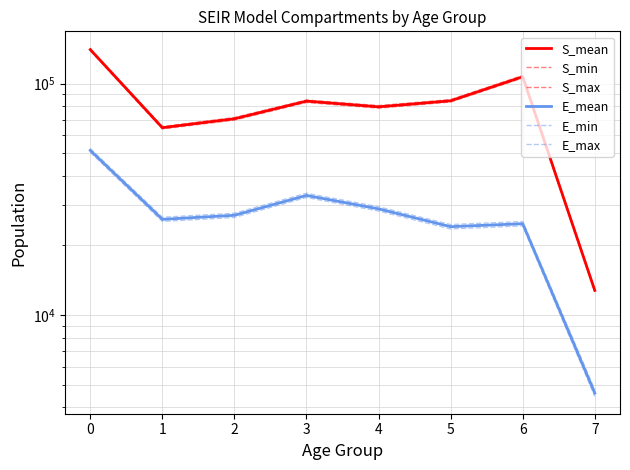

What is the greatest value displayed?

141534.2